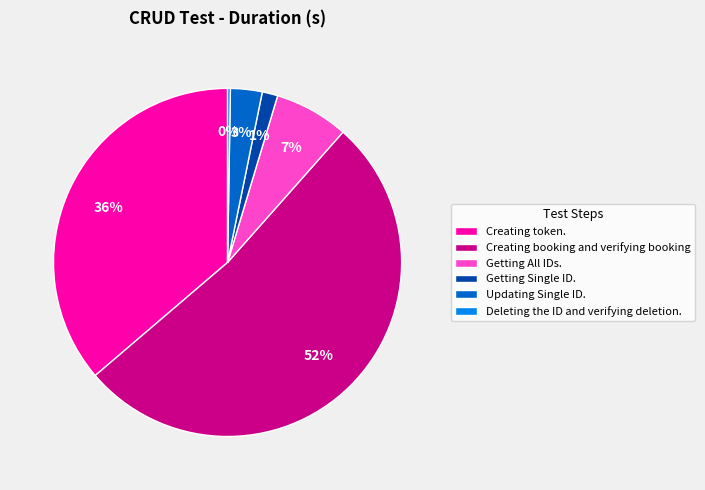

Which category has the biggest portion of the pie?

Creating booking and verifying booking